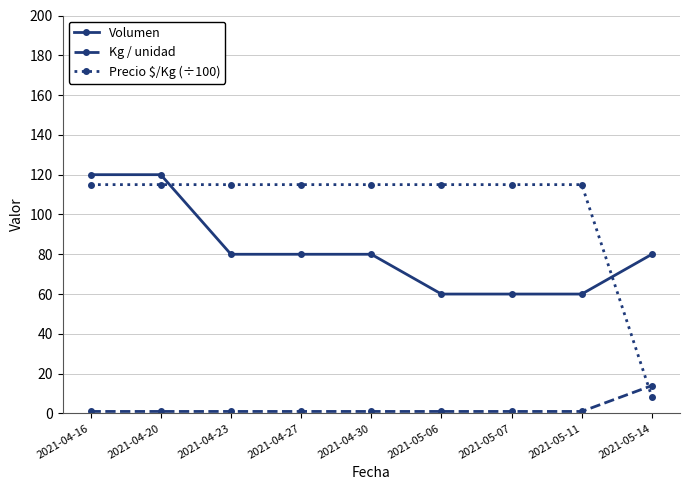

List the series in order of their overall mean, highest first.

Precio $/Kg (÷100), Volumen, Kg / unidad